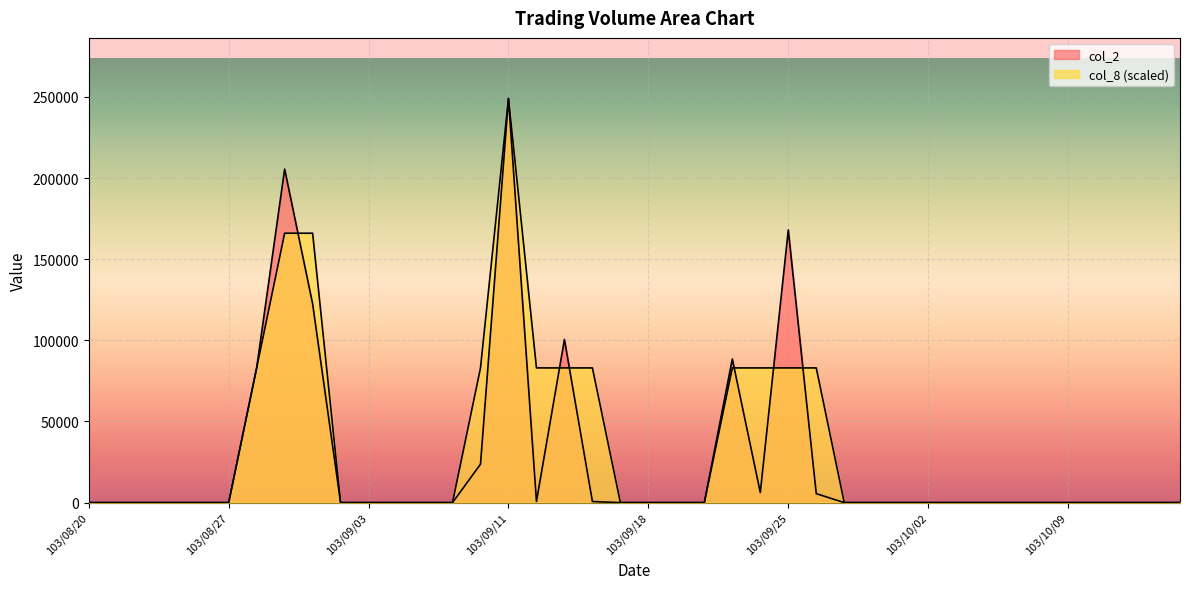

List the series in order of their overall mean, lowest first.

col_2, col_8